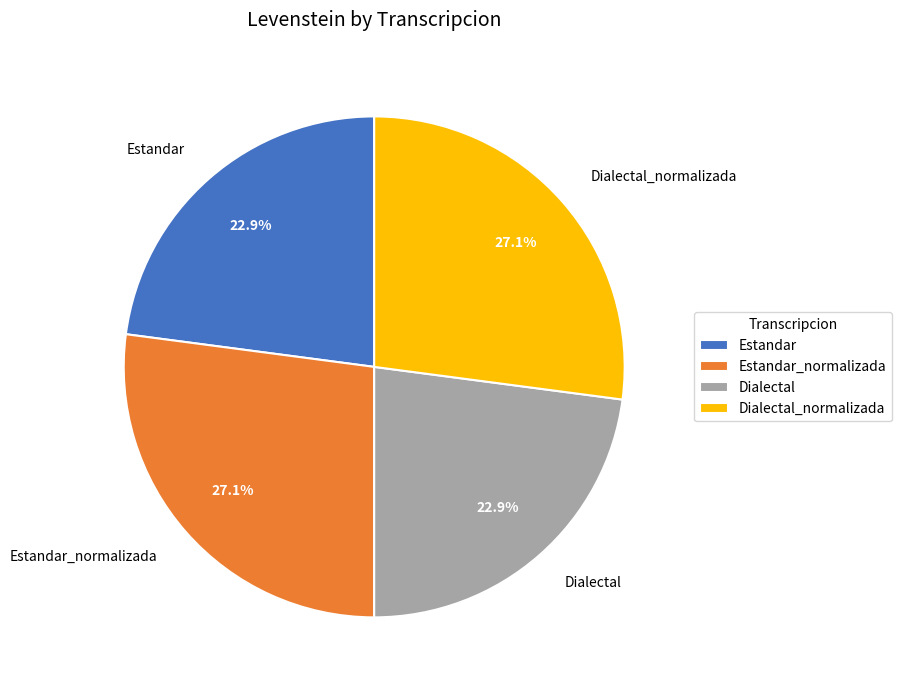

Is the sum of Dialectal and Estandar greater than half?

No